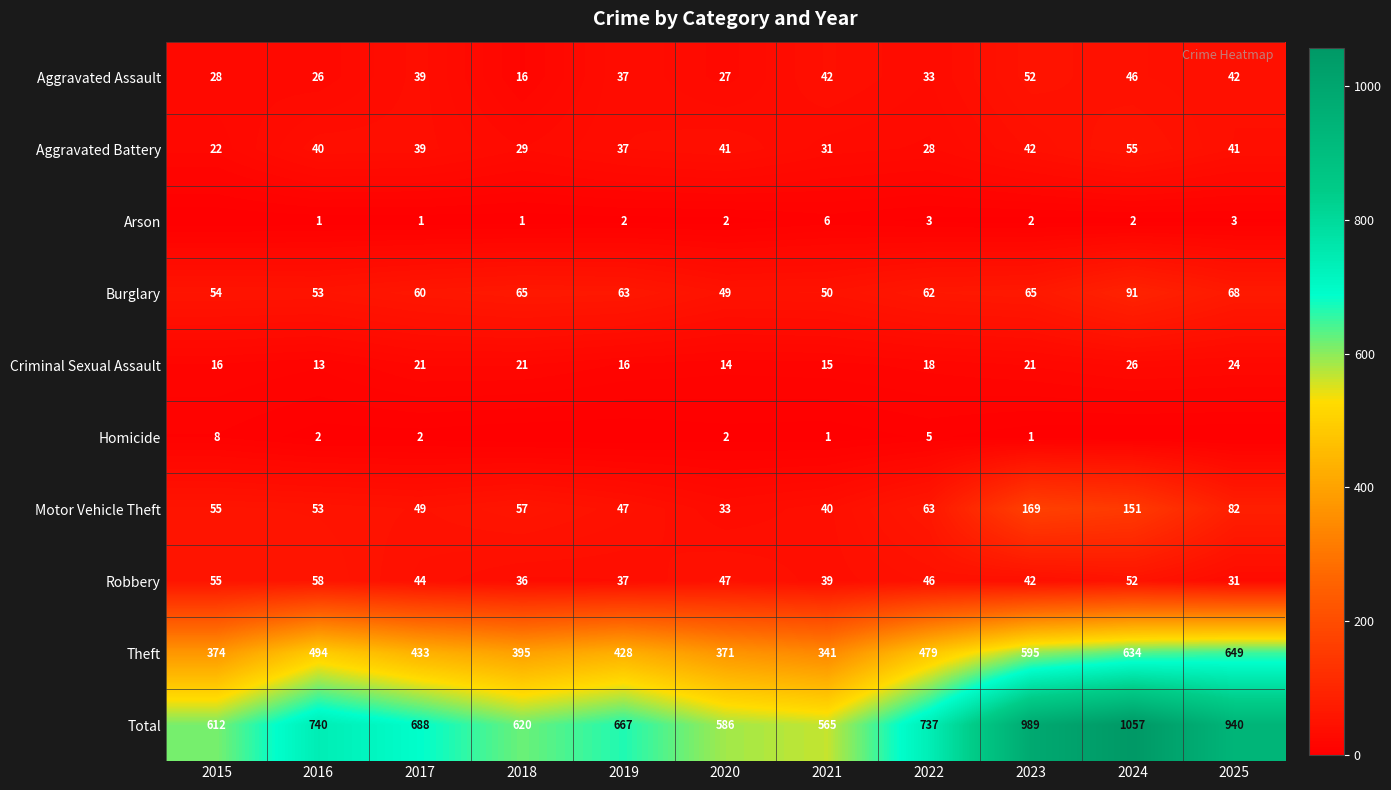

What is the sum of all Theft values?

5193